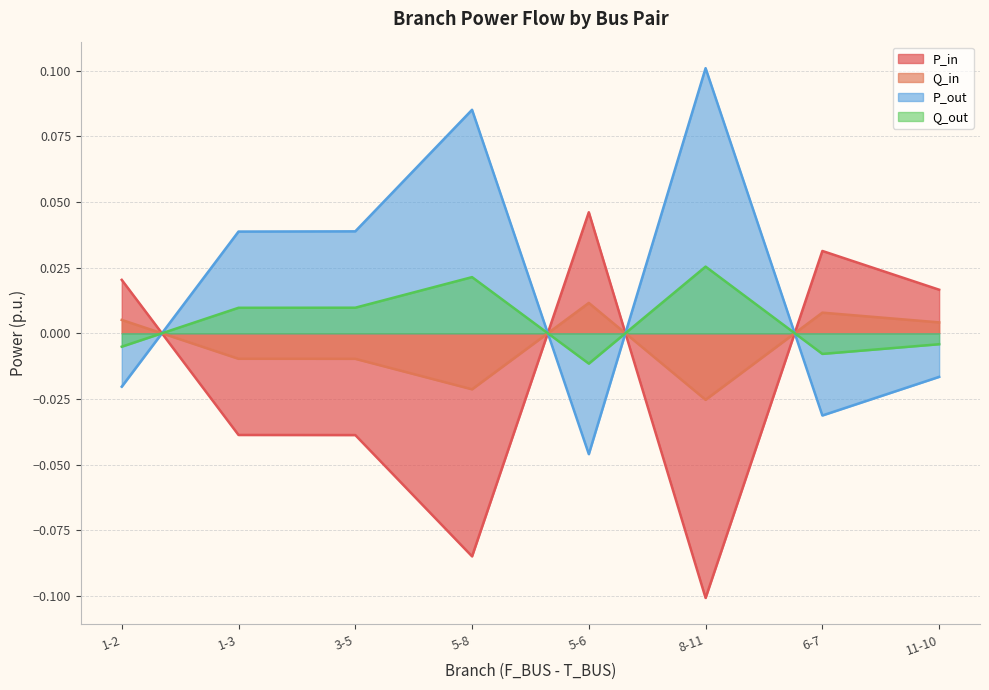

What is the label of the 1st point from the left?

1-2